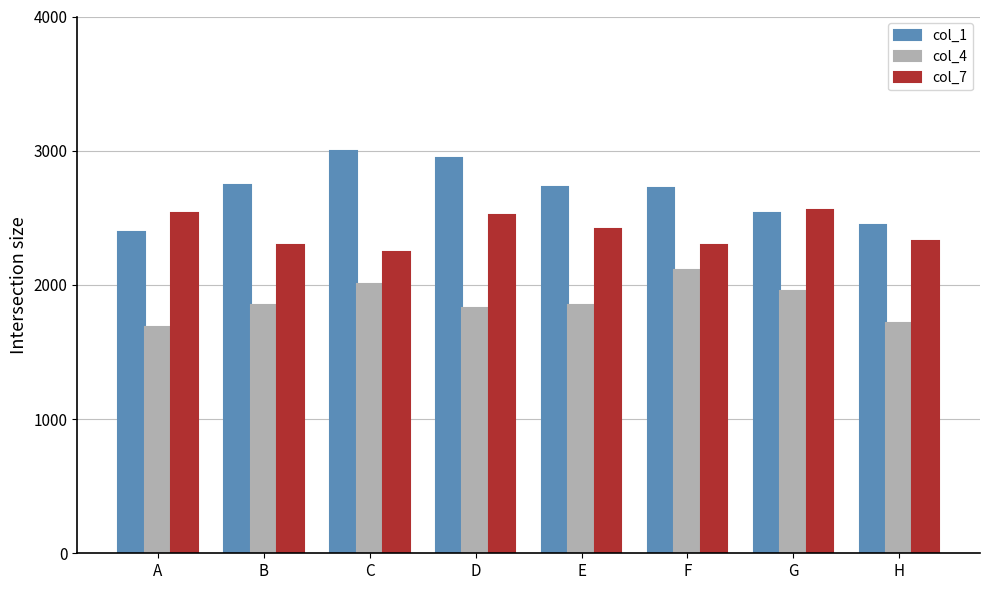

The value of col_1 at A is 2393. True or false?

True